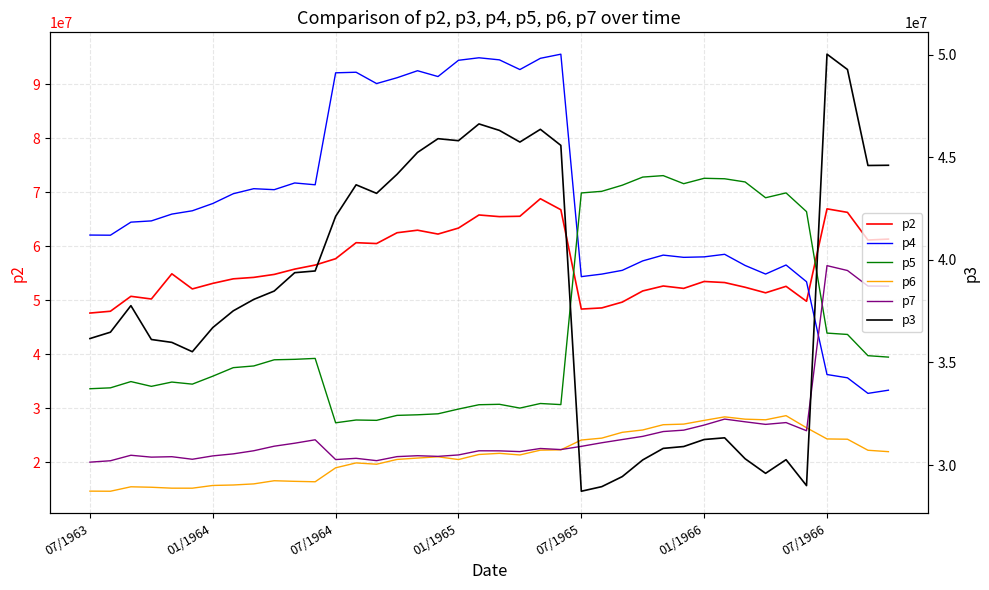

Rank the categories by p2 value from highest to lowest.

22, 36, 23, 37, 19, 21, 20, 18, 16, 15, 17, 39, 38, 13, 14, 12, 11, 10, 07/1965, 9, 8, 7, 30, 31, 07/1966, 28, 34, 32, 29, 01/1966, 27, 33, 07/1964, 01/1965, 35, 26, 25, 24, 01/1964, 07/1963